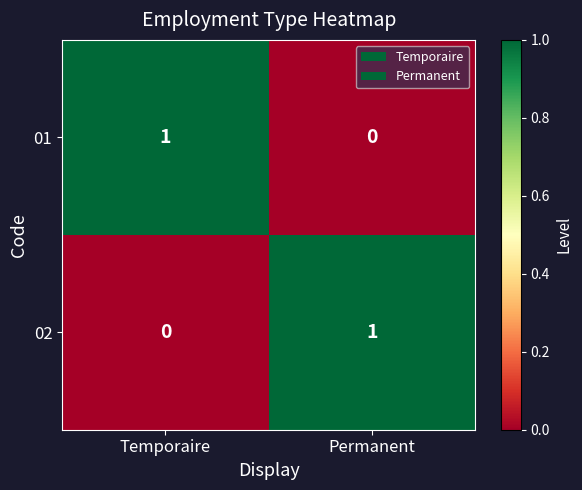

Reading left to right, extract all data points from this chart.

01: Temporaire=1	Permanent=0
02: Temporaire=0	Permanent=1